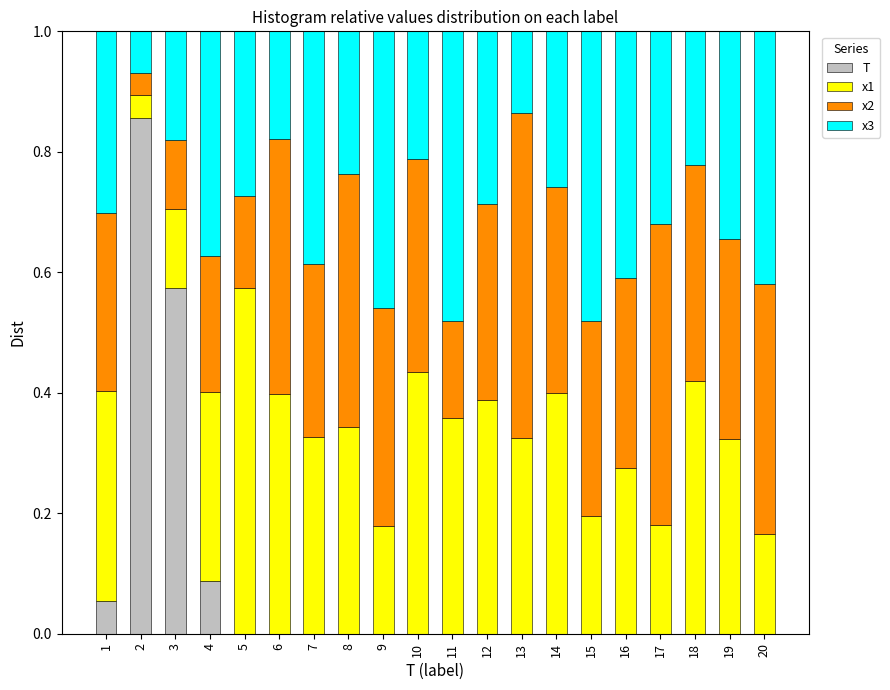

True or false: T has a value of 0.0 at 14.

True